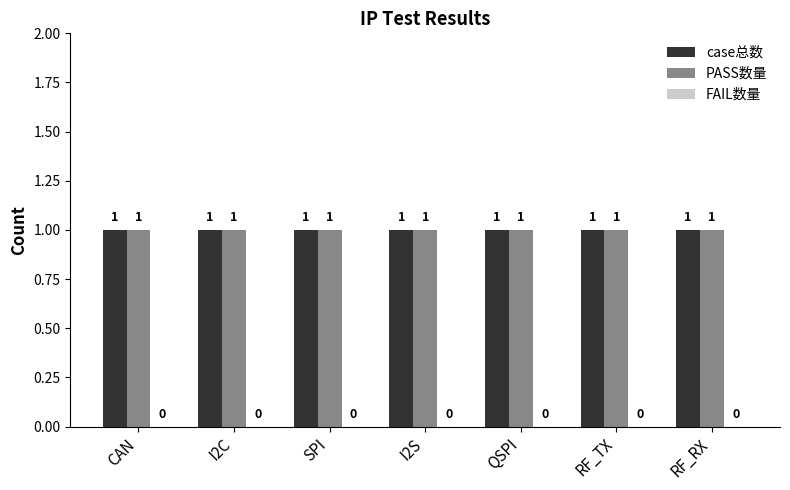

Rank the categories by case总数 value from highest to lowest.

CAN, I2C, SPI, I2S, QSPI, RF_TX, RF_RX